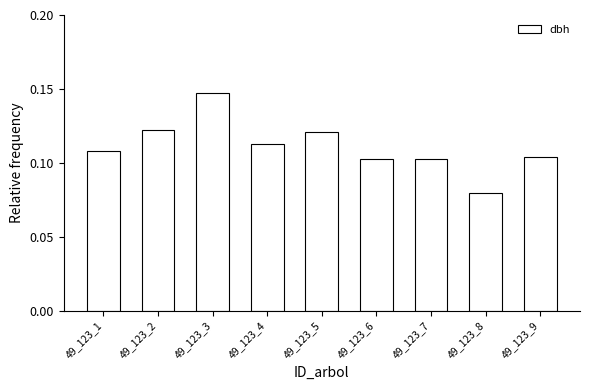

What is the sum of the values at 49_123_3 and 49_123_9?

0.3